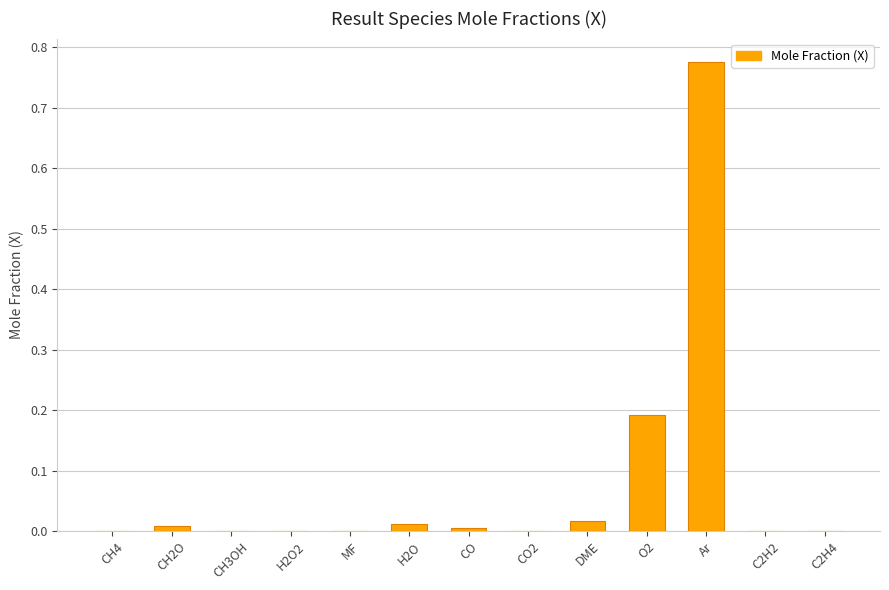

Which label corresponds to the largest value in the chart?

Ar